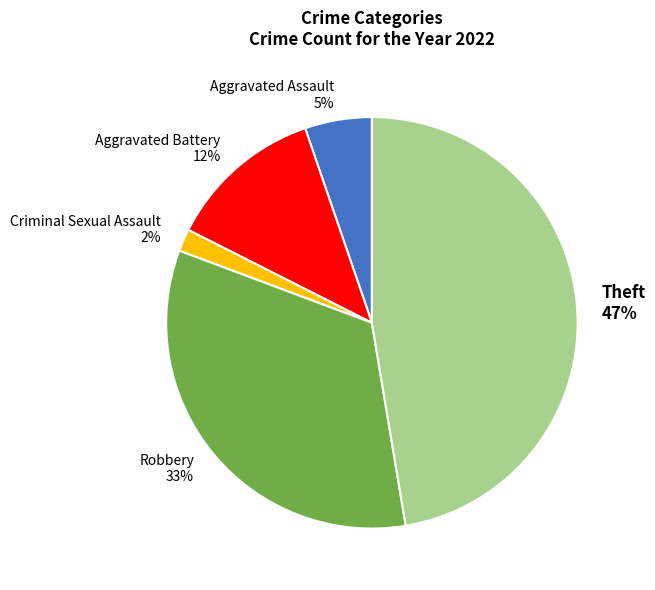

The Robbery slice represents 33% of the pie. True or false?

True